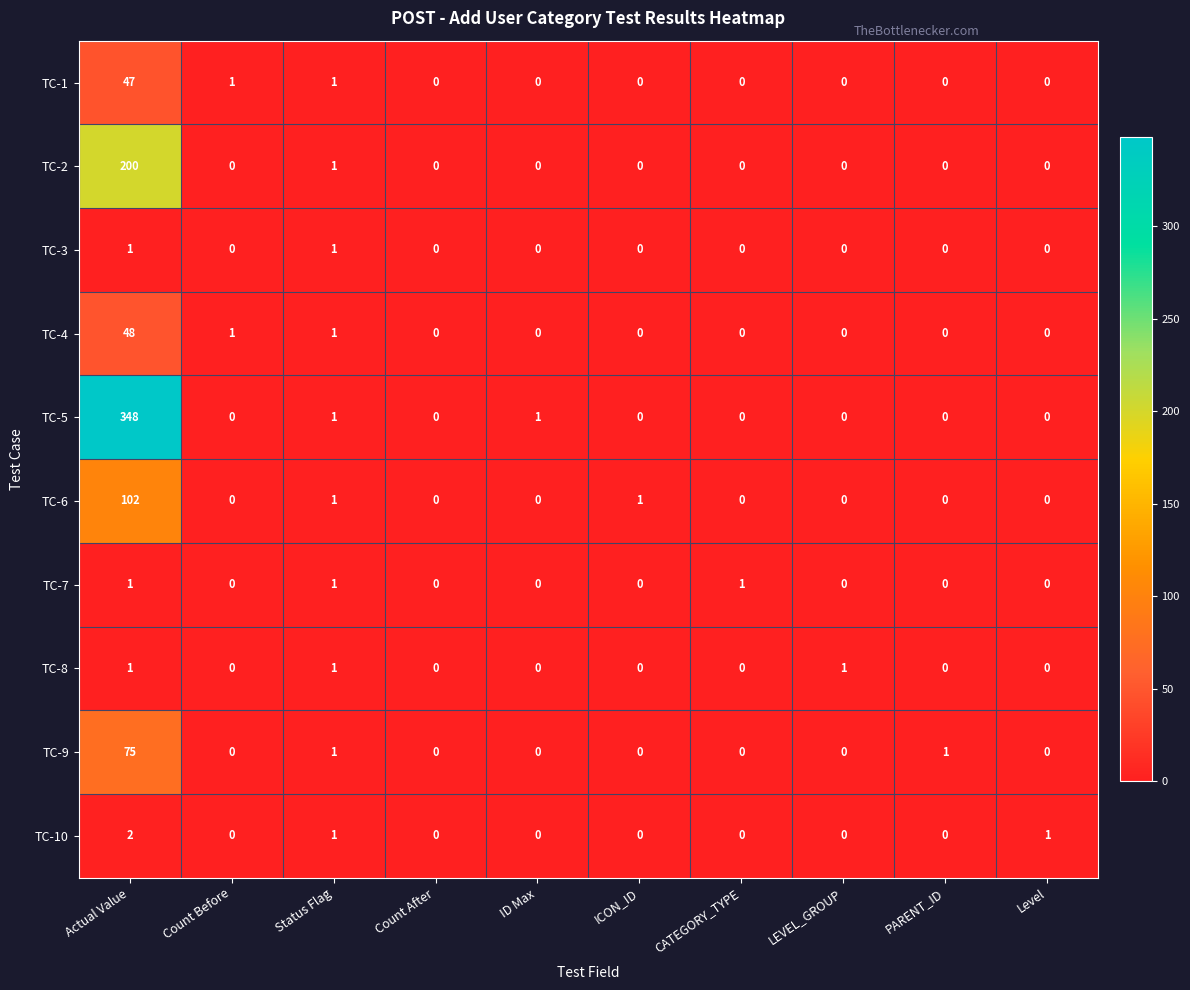

What is the total value across all series at Status Flag?

10